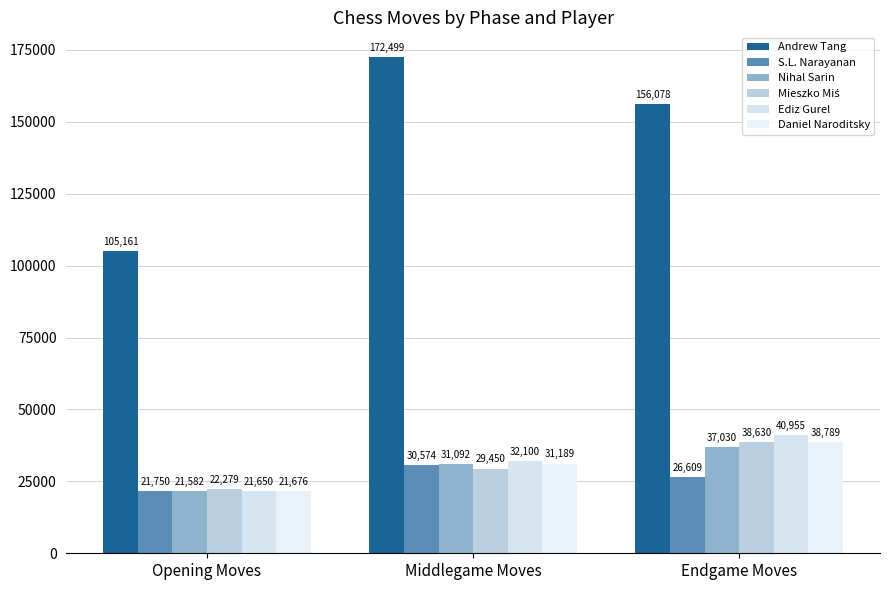

How many groups of bars are there?

3